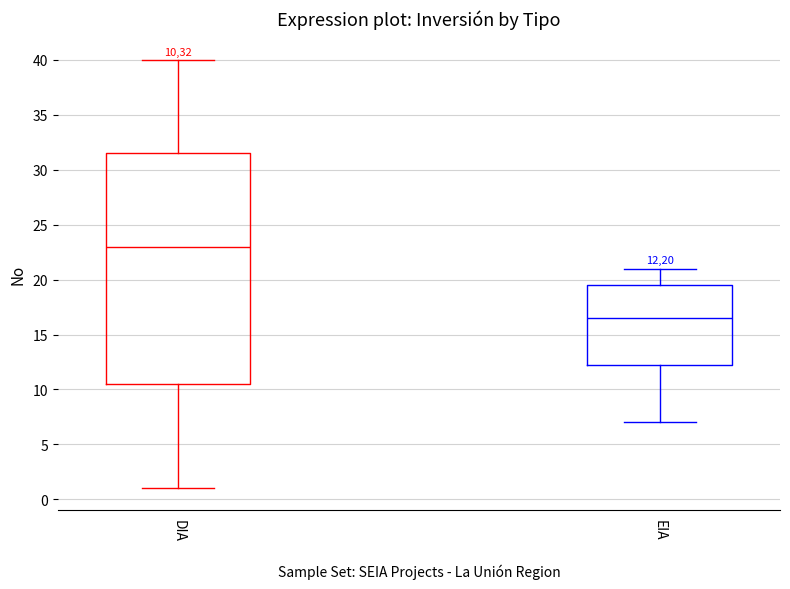

Which box's median line is the highest?

DIA